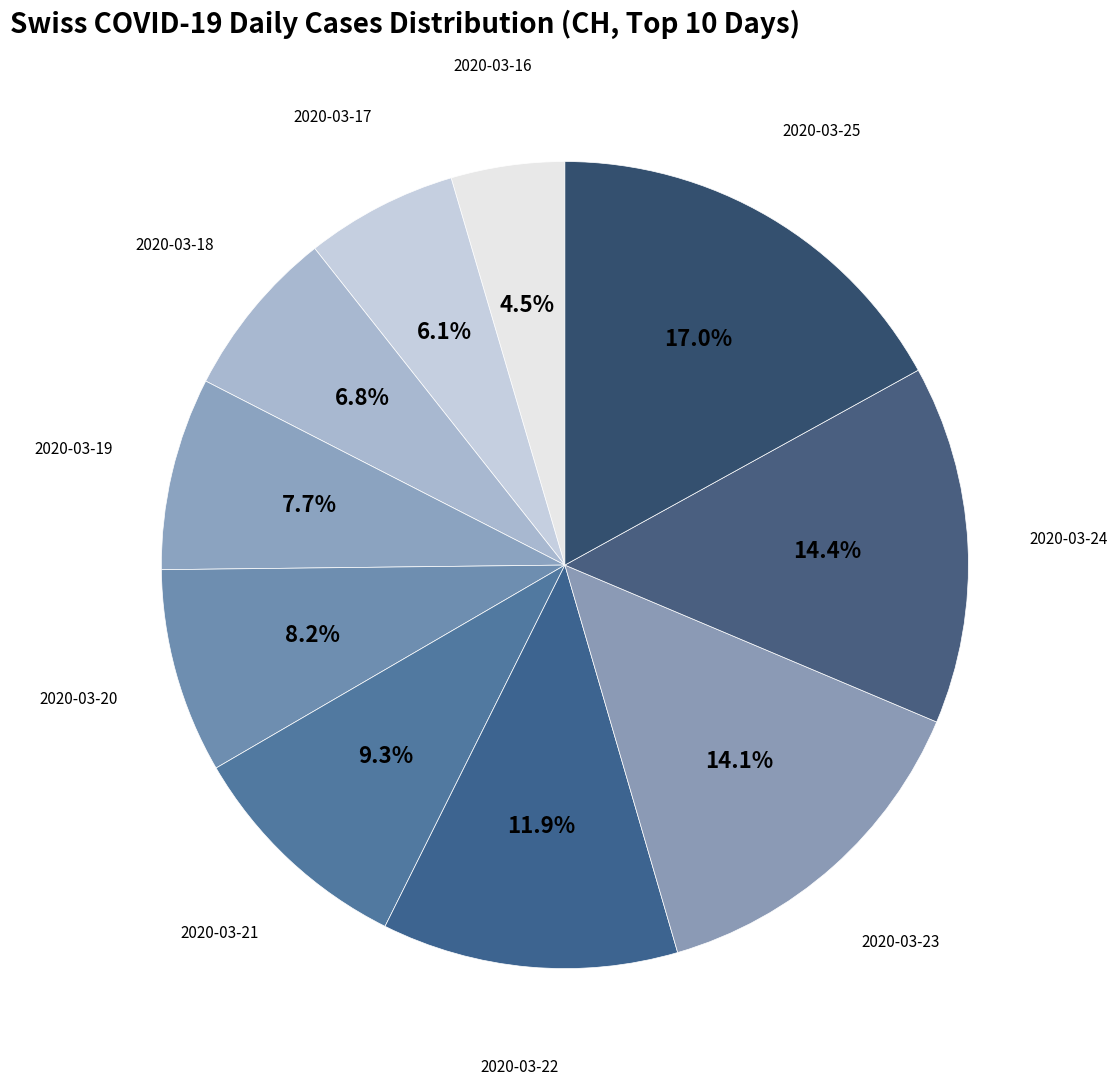

Does 2020-03-16 represent more than half of the total?

No